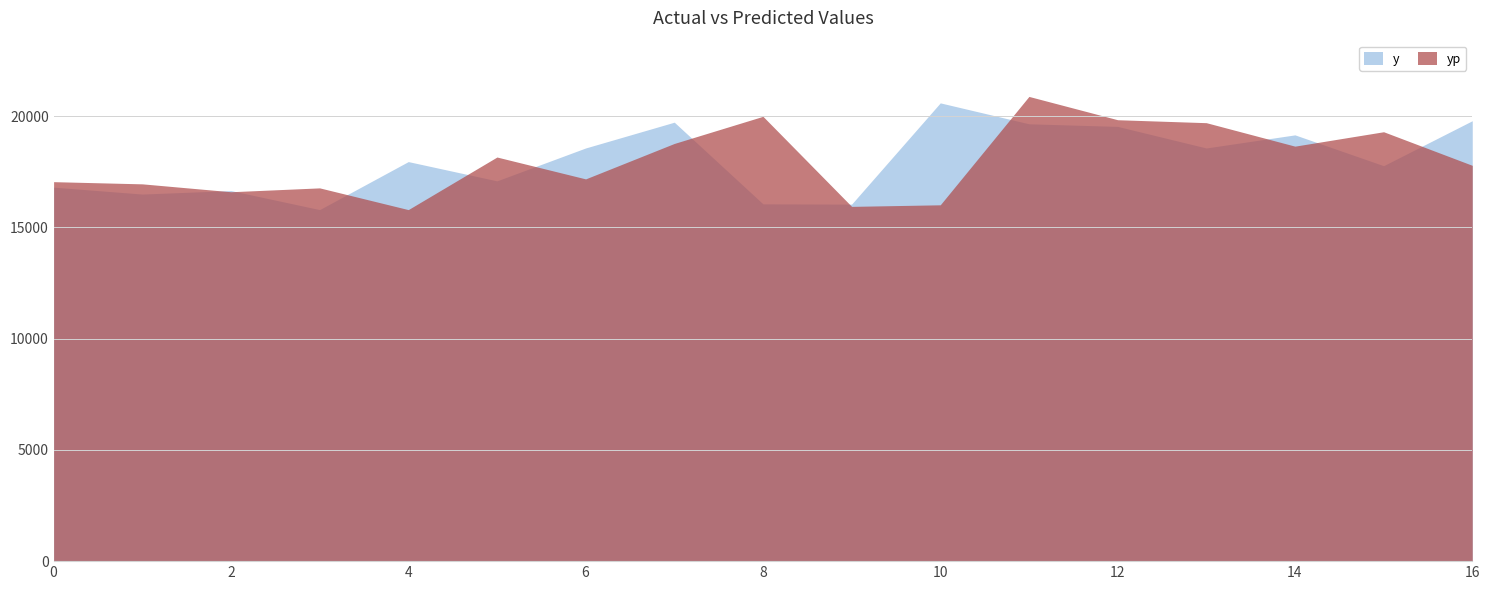

What are all the series names shown in the legend?

y, yp